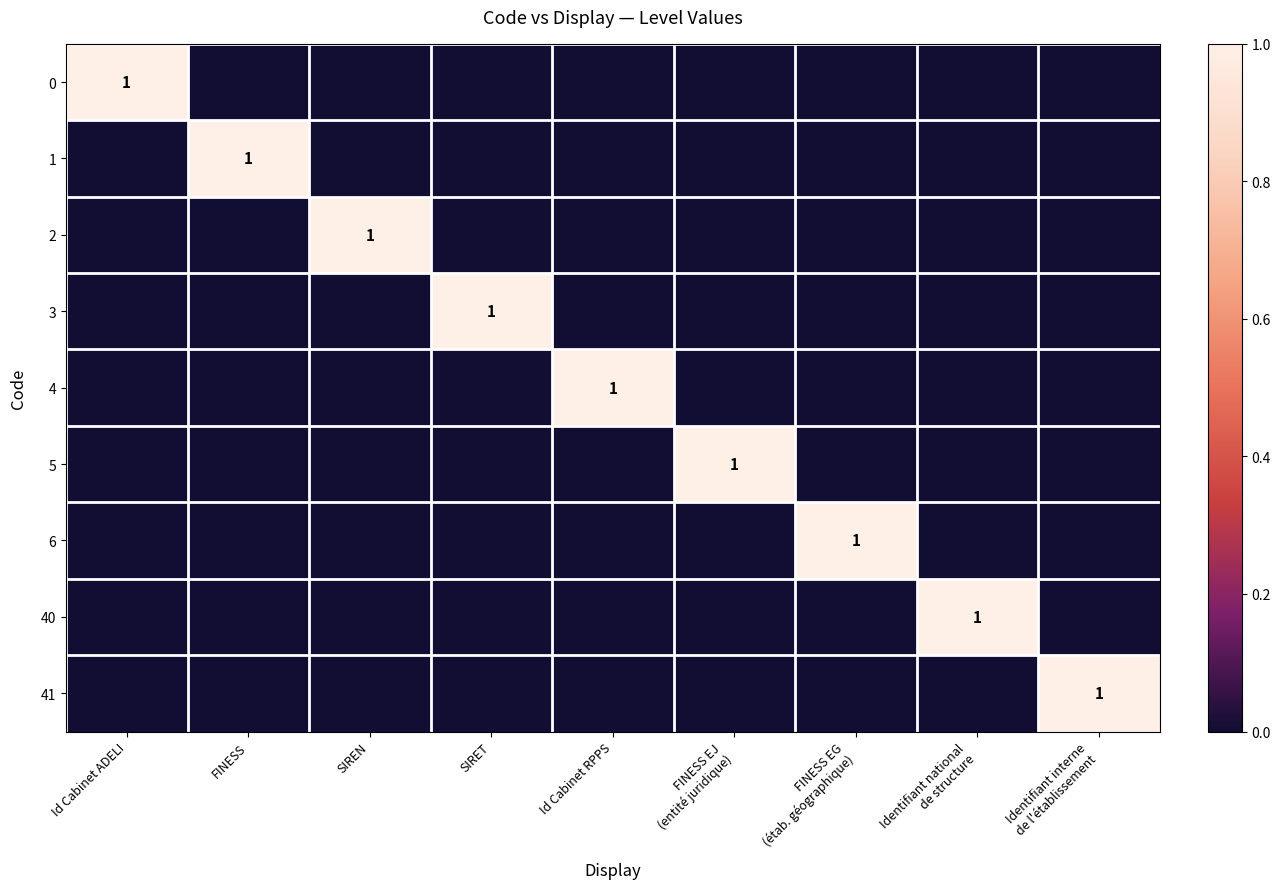

At how many categories does at least one series exceed 0?

9